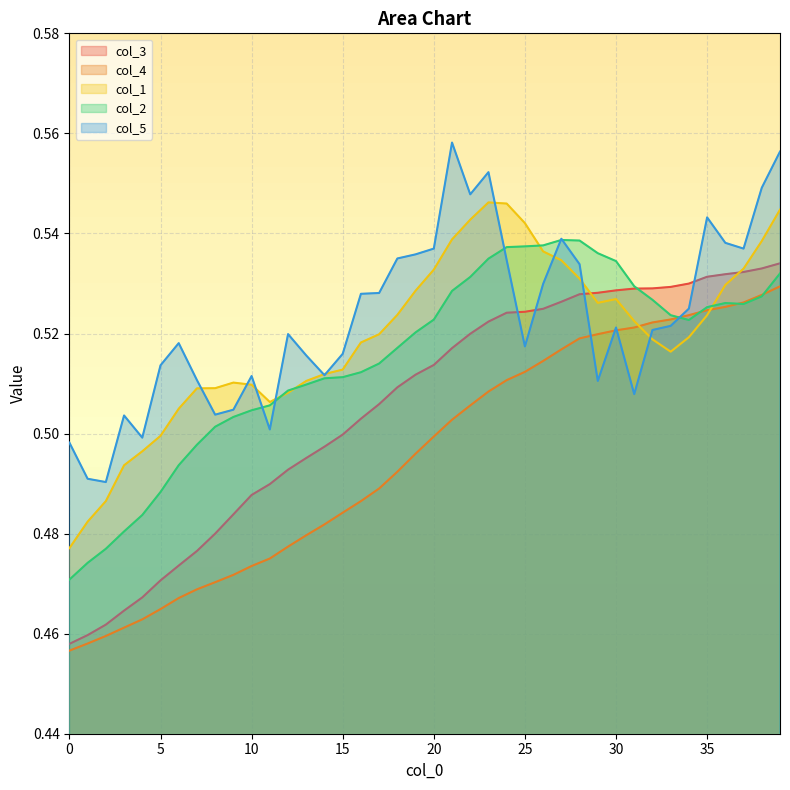

True or false: col_2 has a value of 0.8 at 30.

False